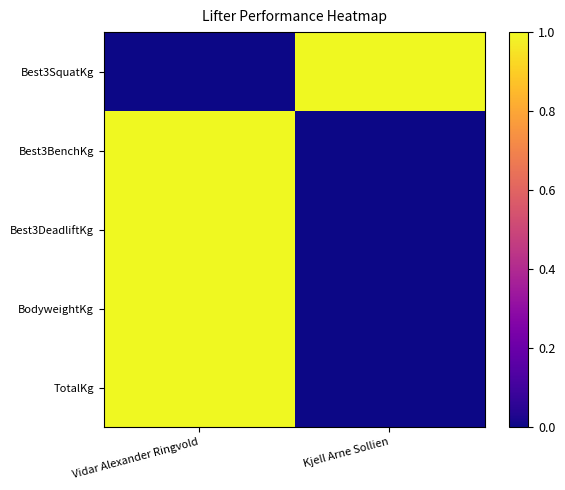

At which category is the sum across all series the highest?

Vidar Alexander Ringvold